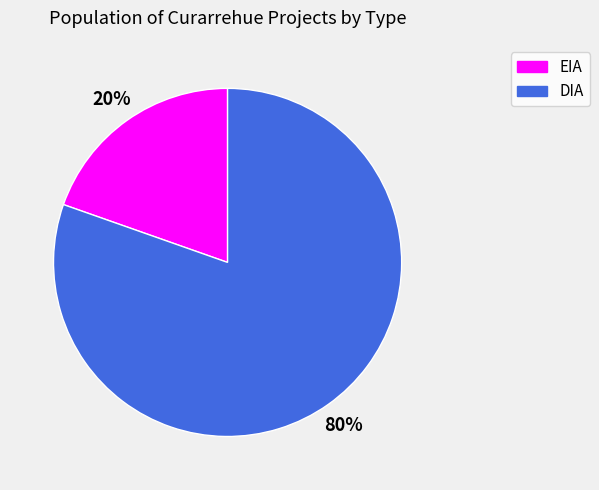

Which category has the biggest portion of the pie?

DIA